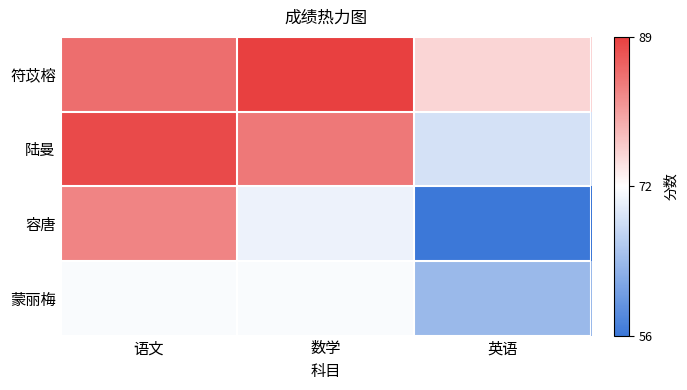

Reading left to right, list all the values displayed in this chart.

符苡榕: 语文=85	数学=89	英语=76
陆曼: 语文=88	数学=84	英语=69
容唐: 语文=83	数学=71	英语=56
蒙丽梅: 语文=72	数学=72	英语=64